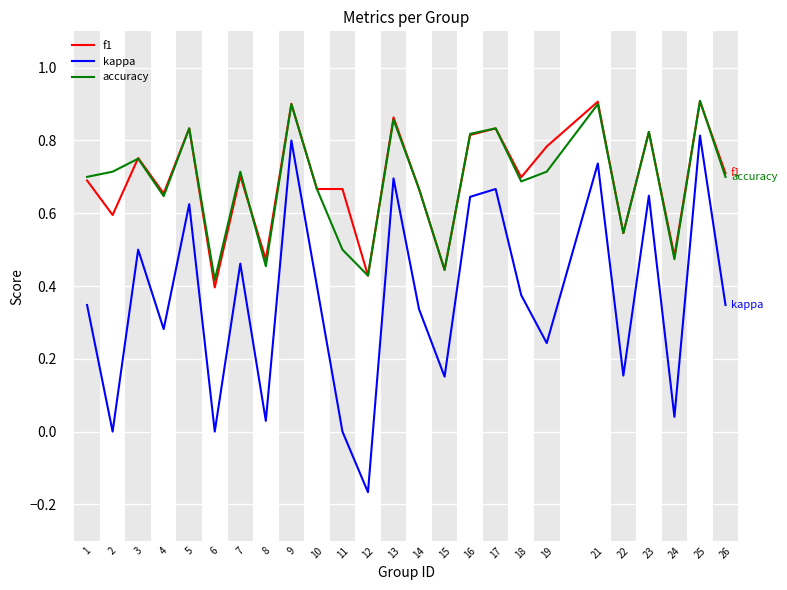

Is it true that kappa equals 0.1 at 14?

False